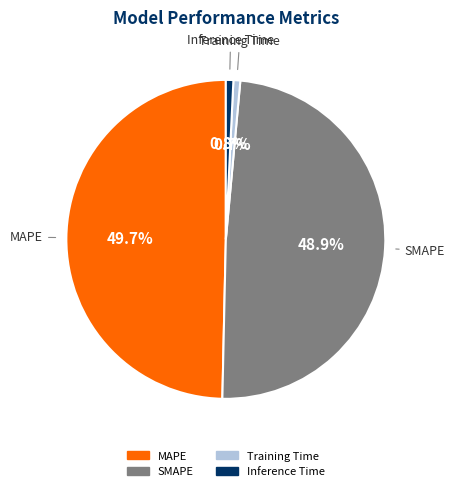

How much of the chart is everything except MAPE?

50.3%